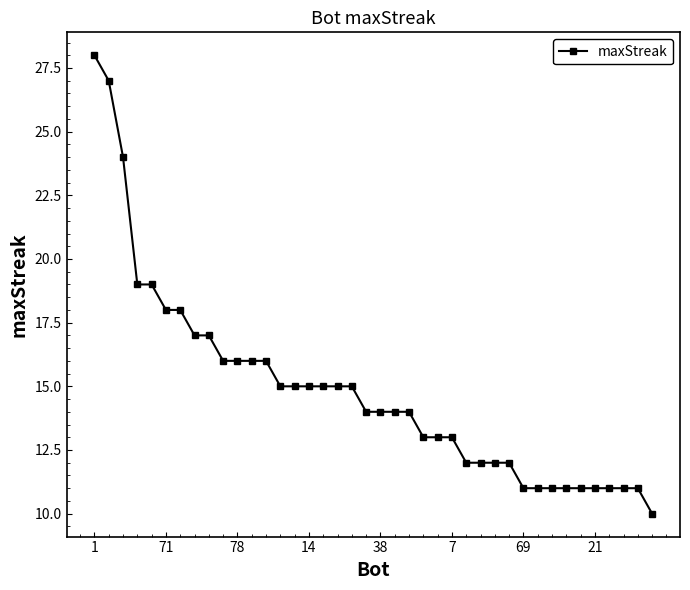

What is the value of the 3rd point from the left?

24